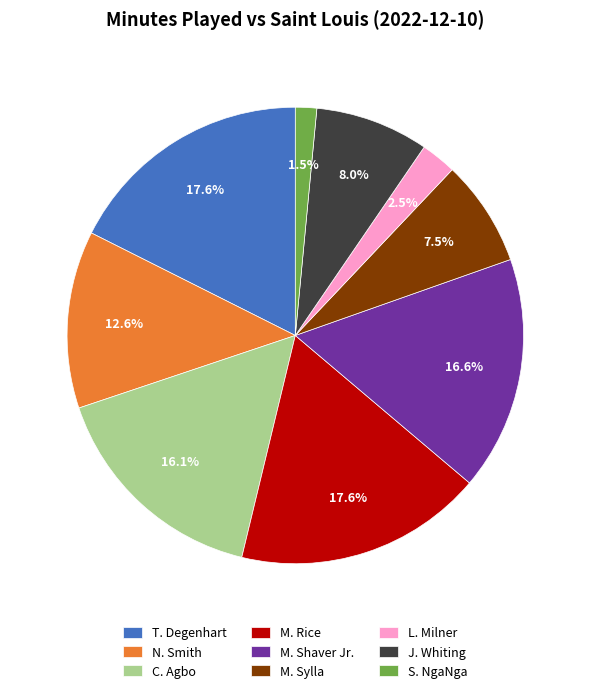

Does any single category account for the majority?

No